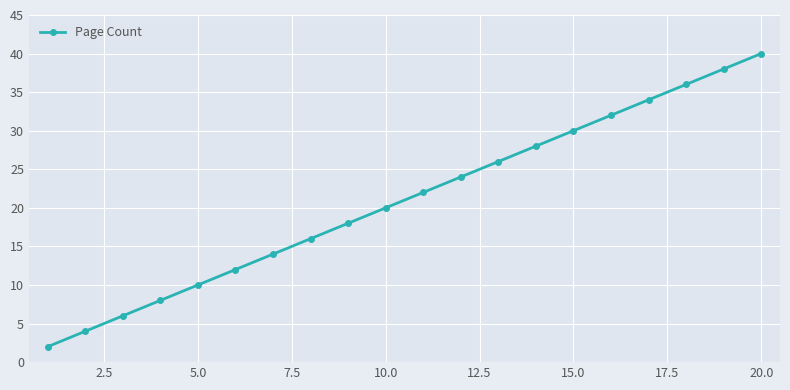

What is the average value?

21